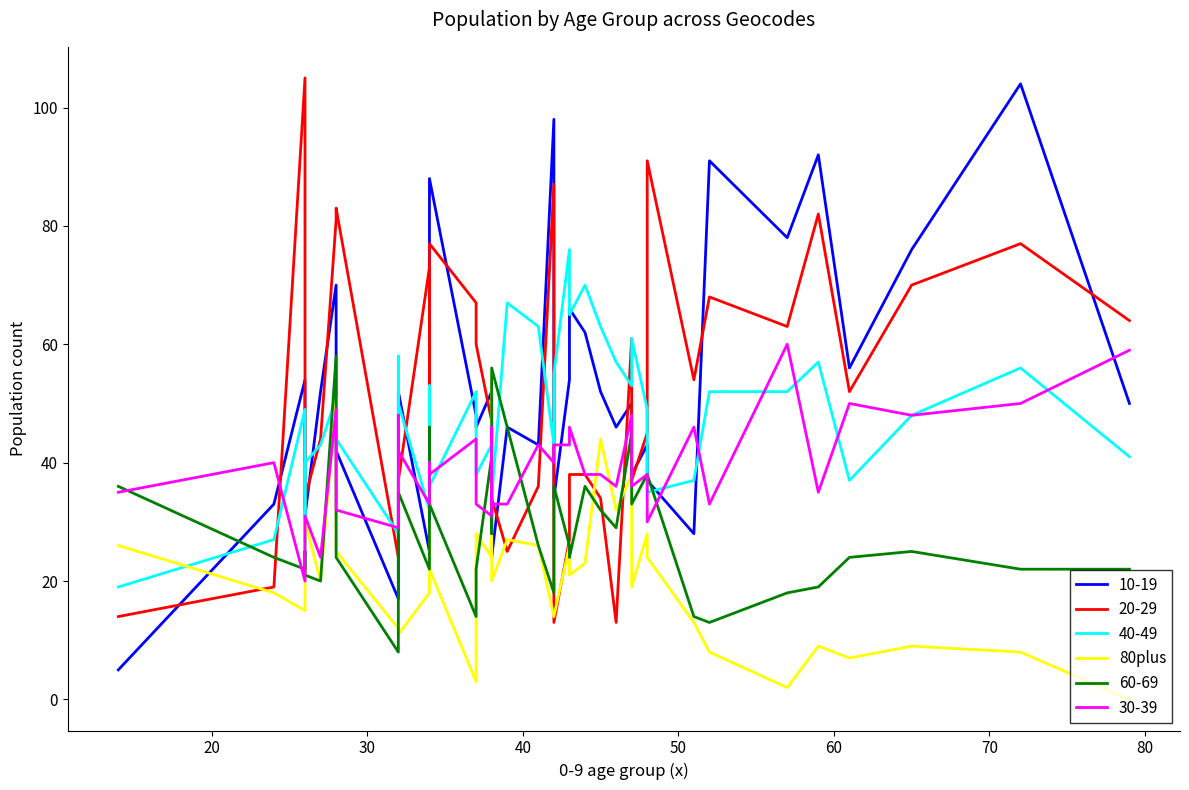

How many interior local peaks (higher than both neighbors) does the data have?

12